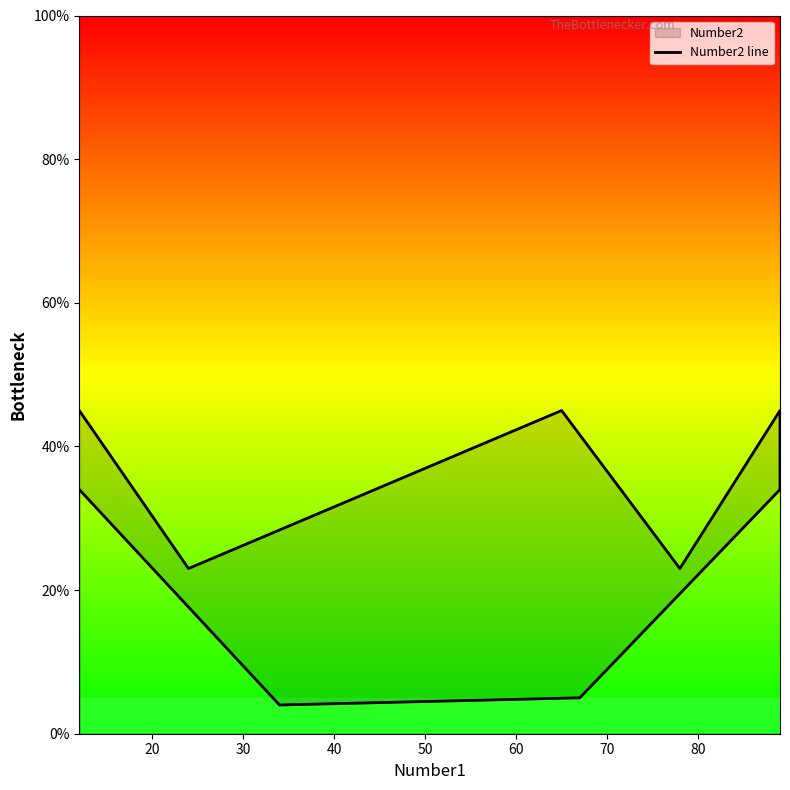

How many points are lower than both their immediate neighbors (excluding endpoints)?

3